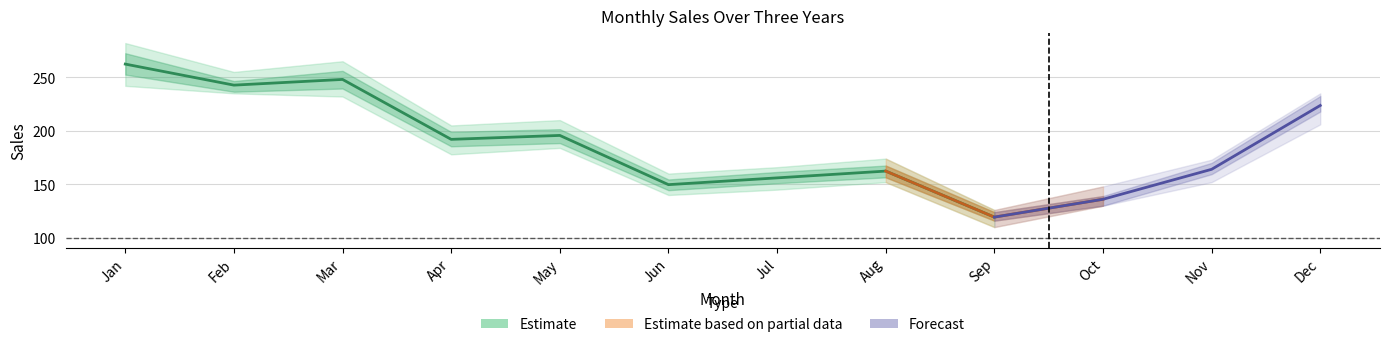

What is the sum of all Year1 values?

2106